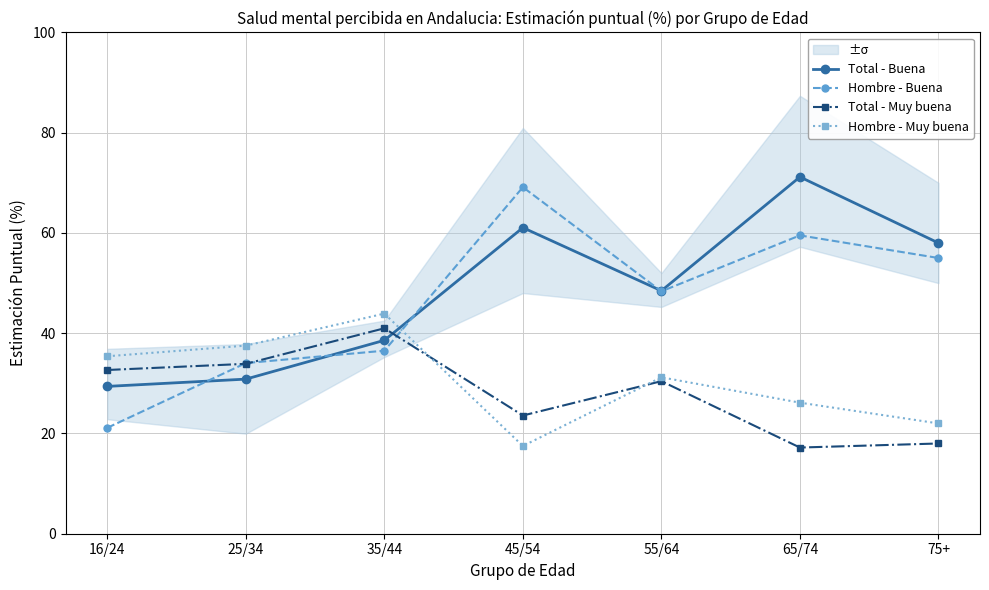

What is the label of the 6th point from the left?

65/74